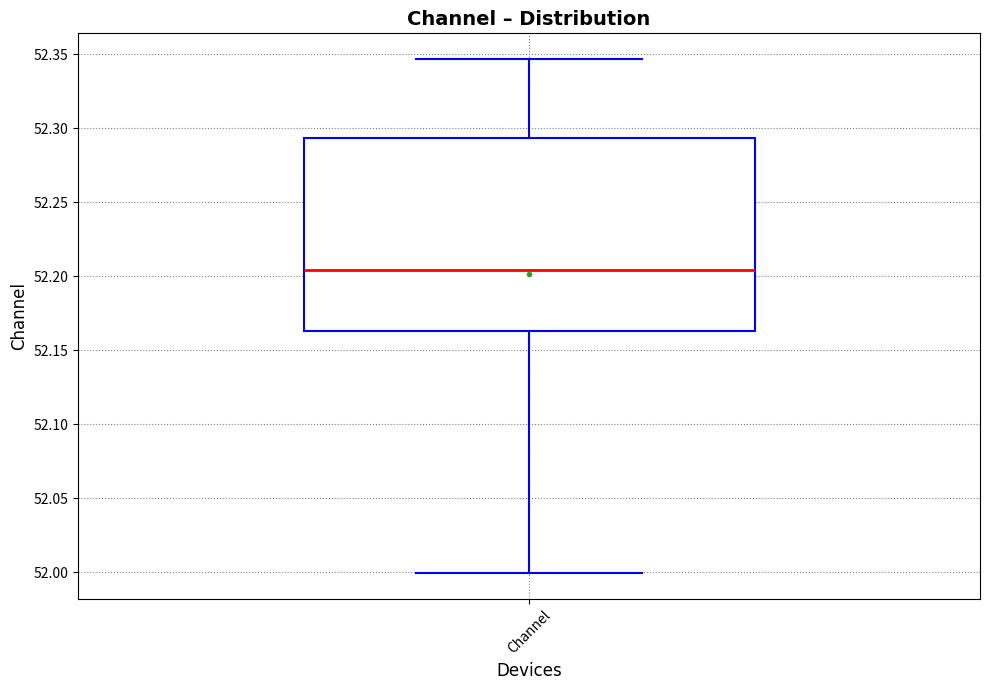

Read this box plot against the y-axis: the position of the median line, the range covered by the box, and the ends of both whiskers. The values are not printed on the chart, so give them approximately, as read against the axis.

median 52.205, box 52.165 to 52.295, whiskers 52.000 to 52.345